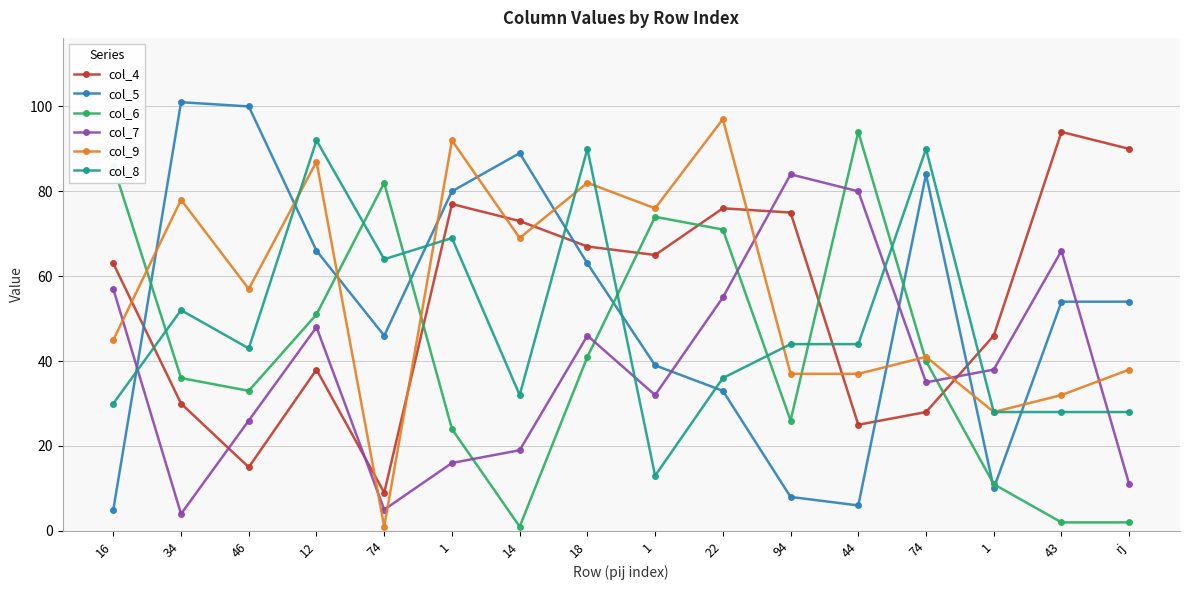

What is the difference between the col_4 values at 14 and 12?

35